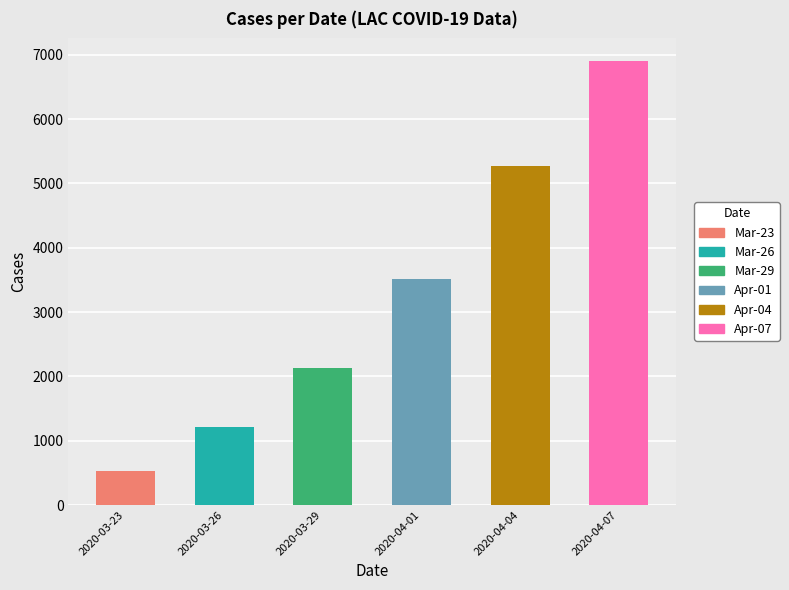

Is it true that the value at 2020-04-07 is 1555?

False